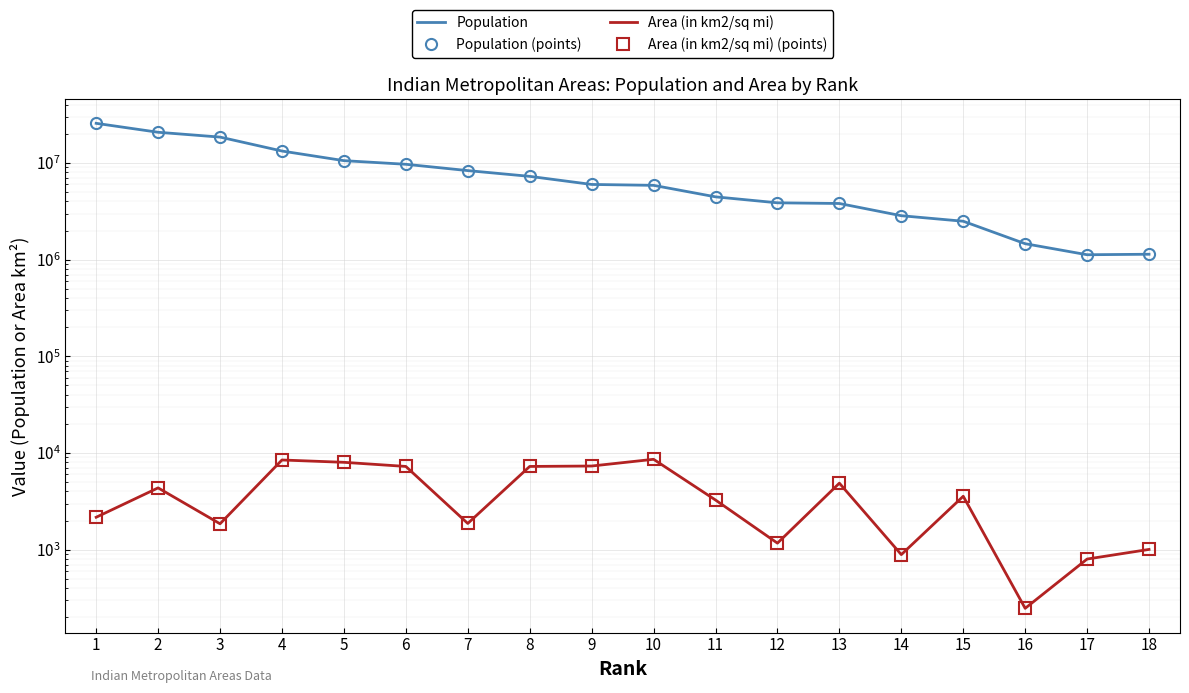

How many values in the Area (in km2/sq mi) (points) series exceed 3567?

8